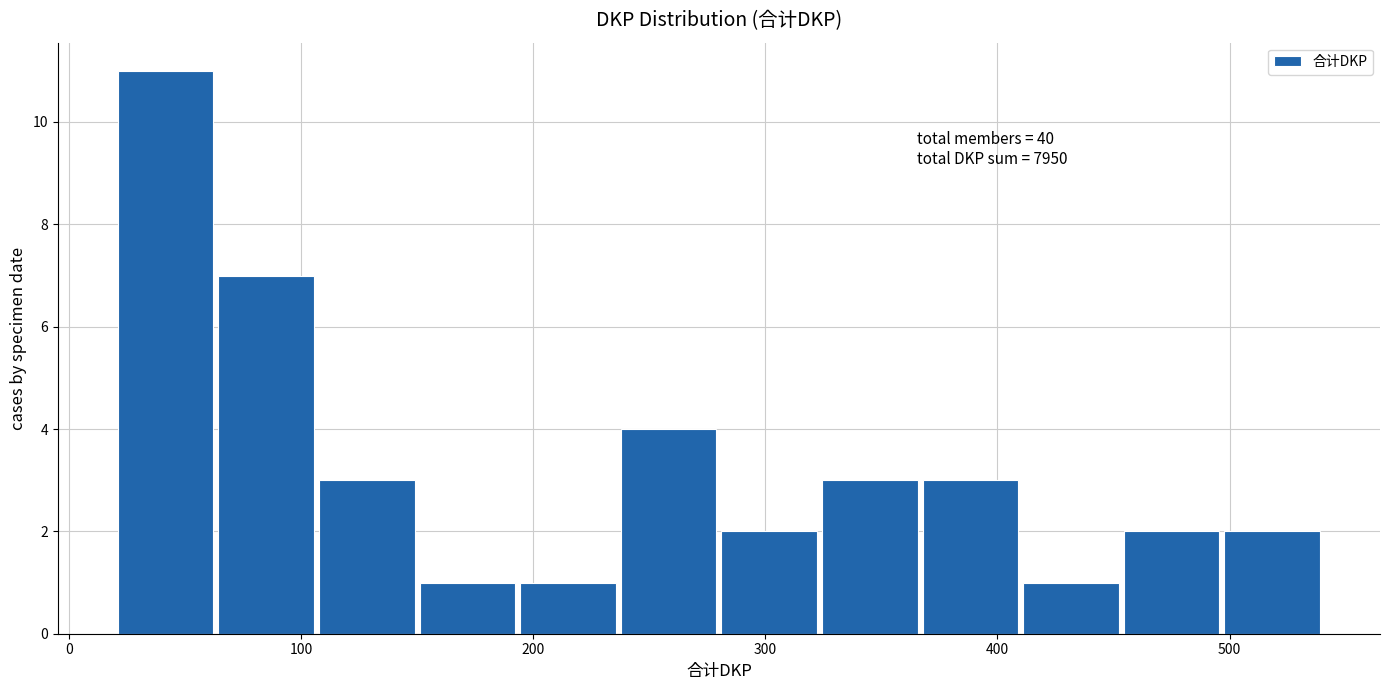

Over which range of the x-axis is the bar tallest?

20 to 60